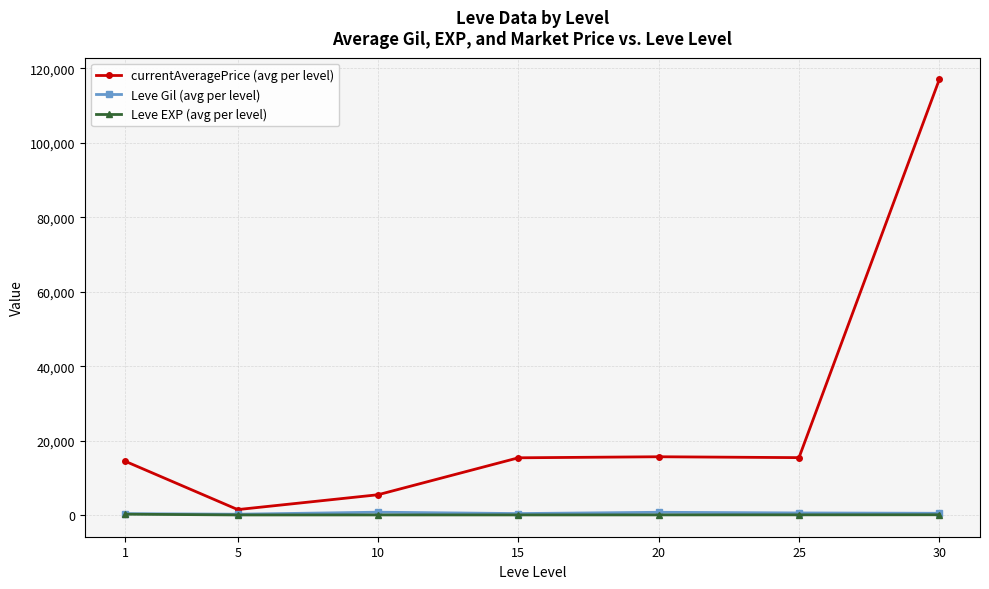

What is the difference between the currentAveragePrice (avg per level) values at 25 and 20?

235.5